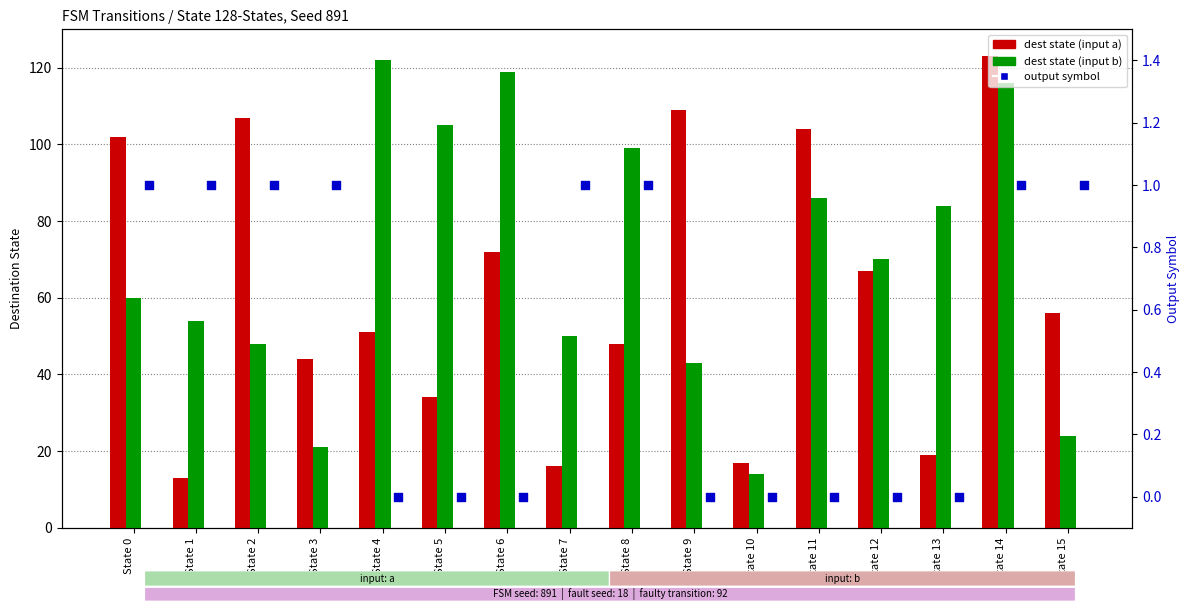

Which series reaches the maximum Y coordinate?

dest state (input a)